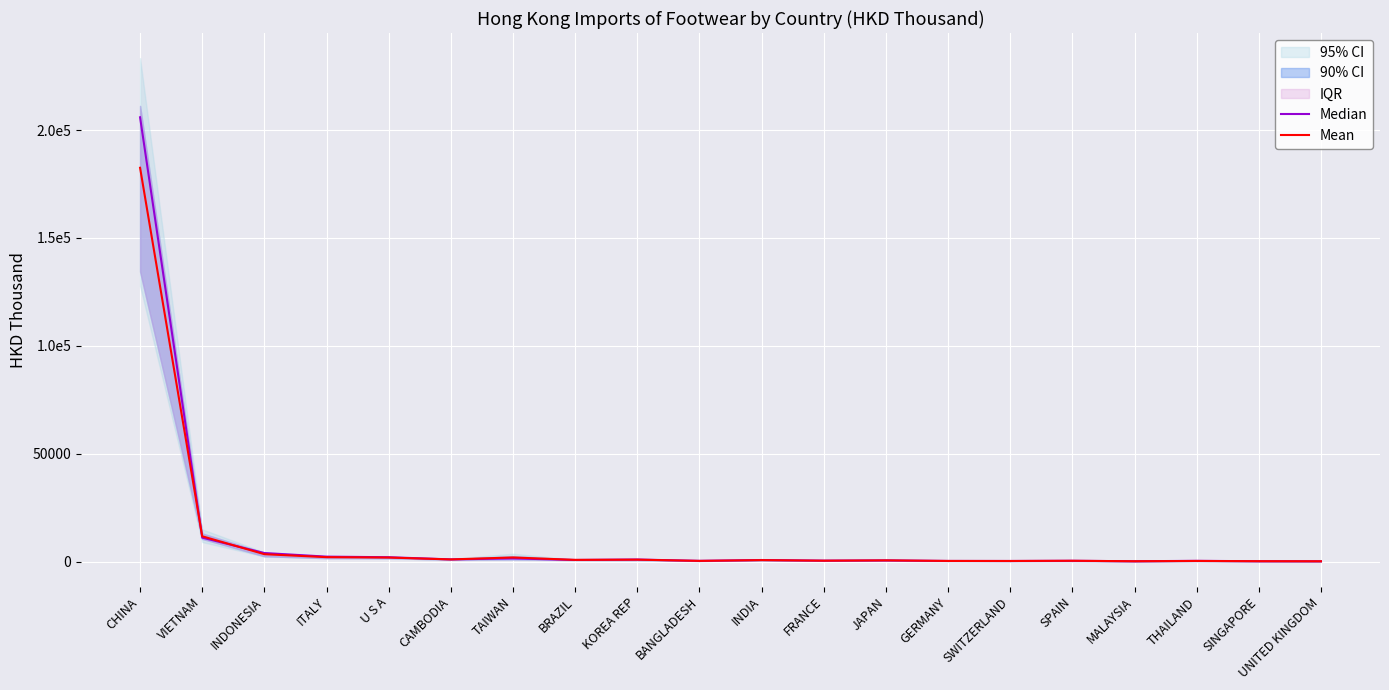

Which label corresponds to the smallest value in the chart?

UNITED KINGDOM